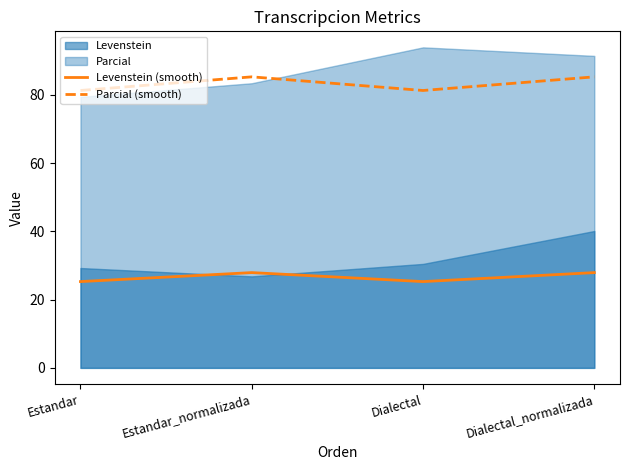

The value of Parcial (smooth) at Estandar_normalizada is 85.2. True or false?

True